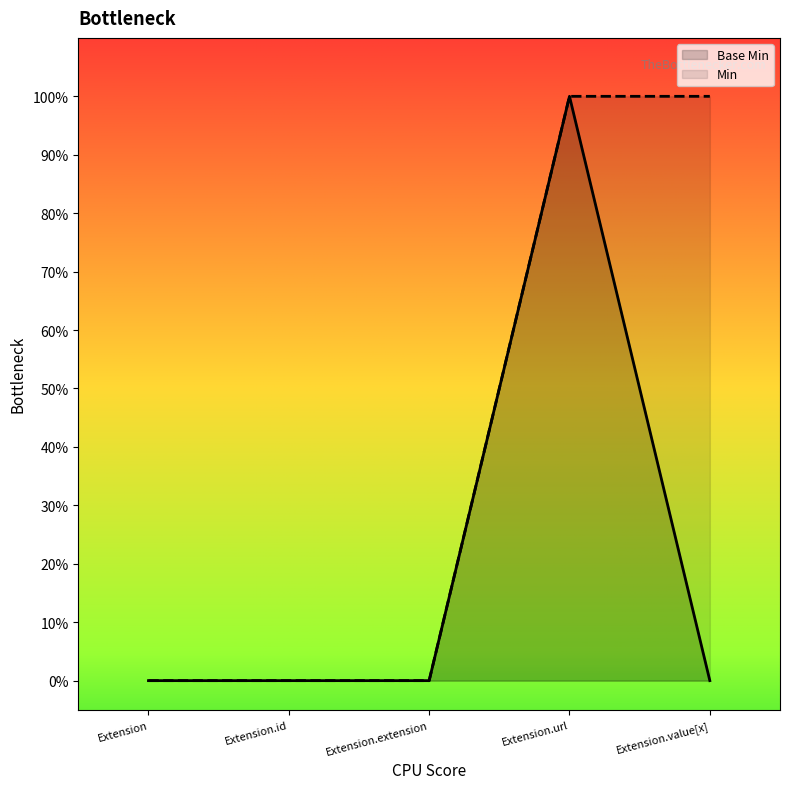

What position from the right is Extension.extension?

3